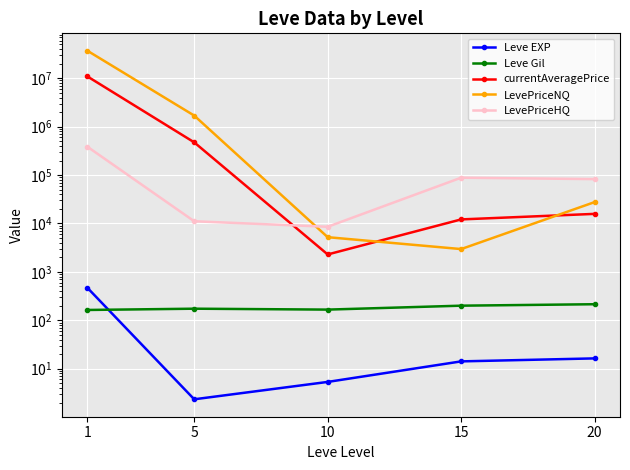

What is the spread (max minus min) of values at 20?

82515.8